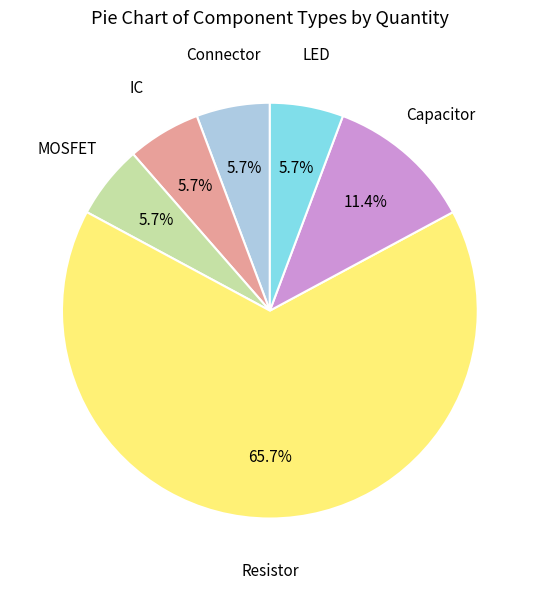

Does Resistor represent more than half of the total?

Yes